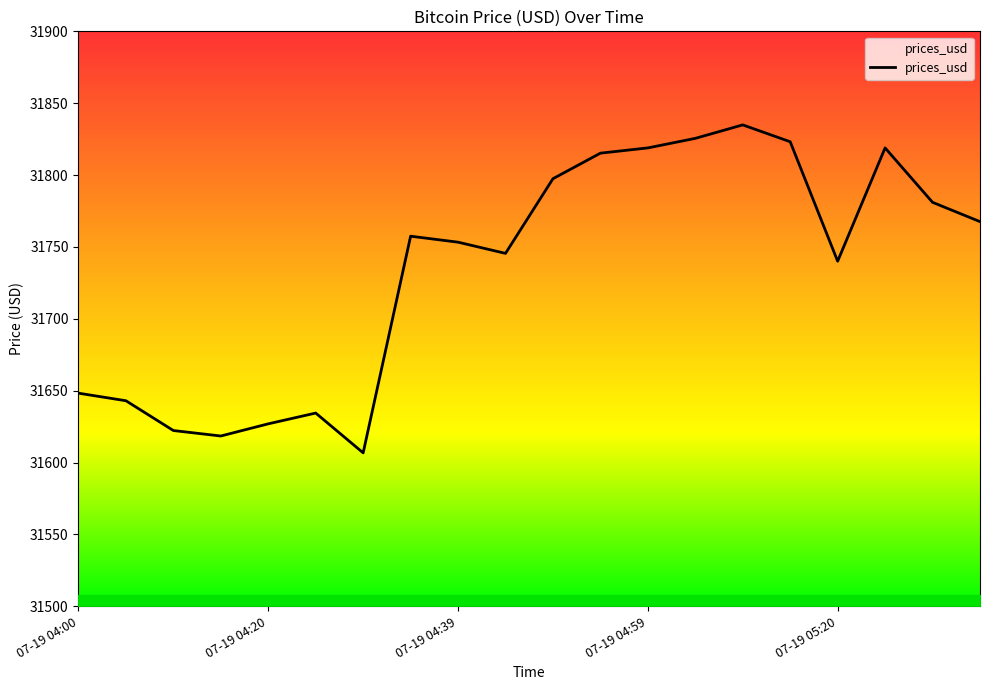

What is the smallest value displayed?

31606.8